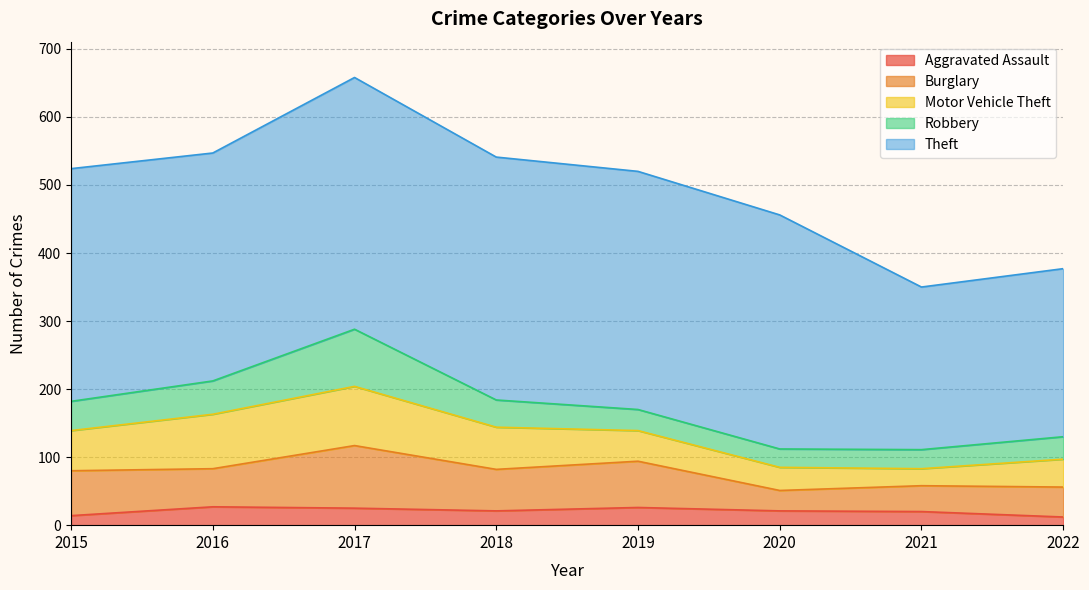

What is the total value across all series at 2022?

377